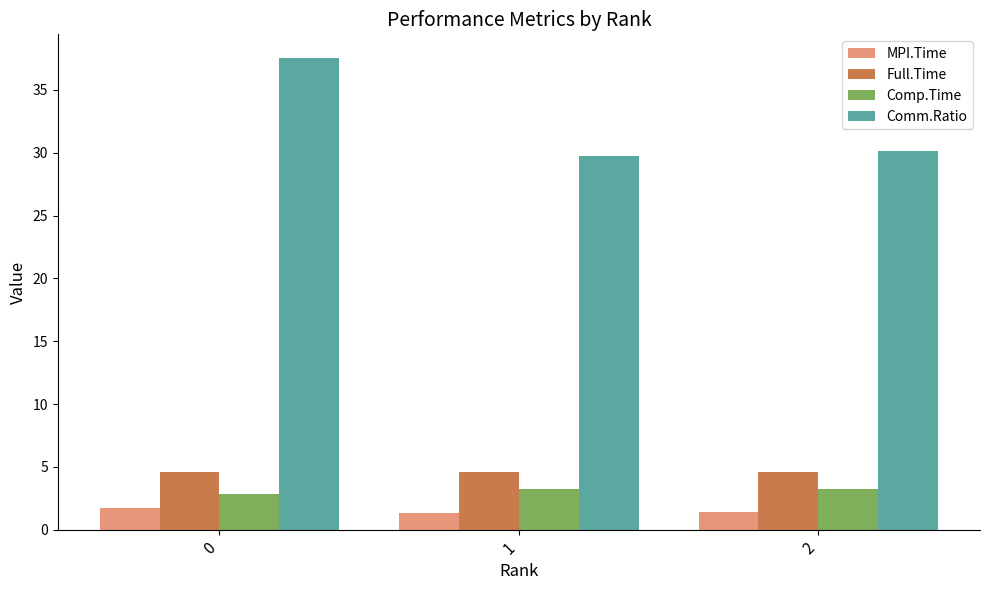

The value of Full.Time at 2 is 4.6. True or false?

True